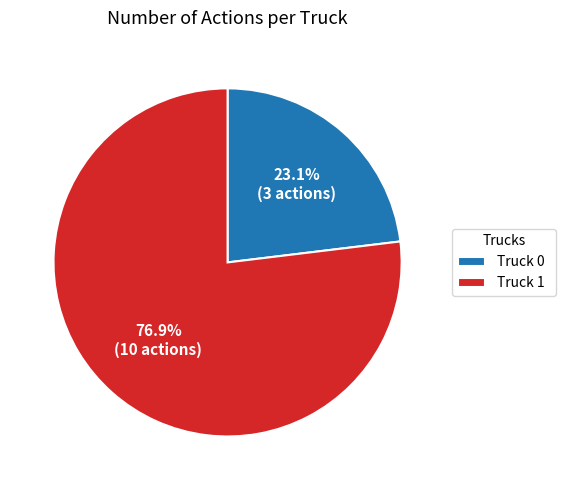

To the nearest percent, what portion does Truck 0 represent?

23%